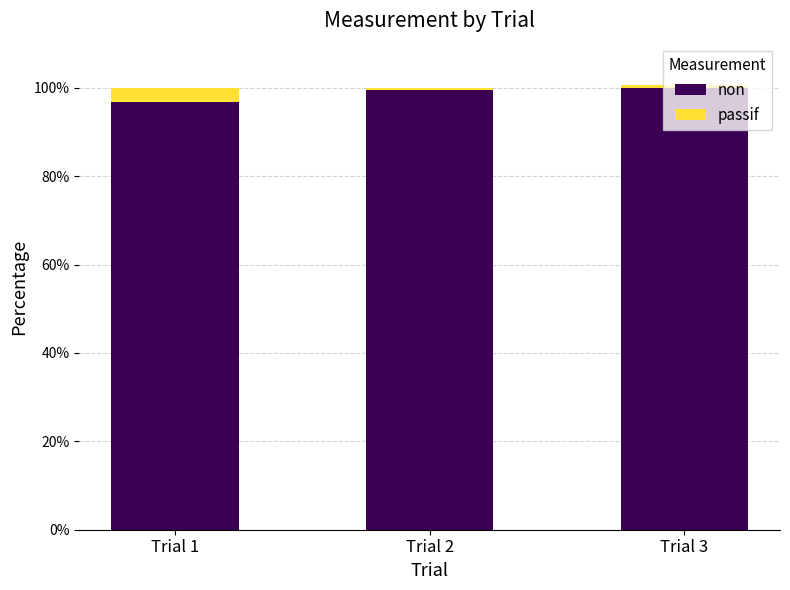

How many values in the non series are below 99?

1